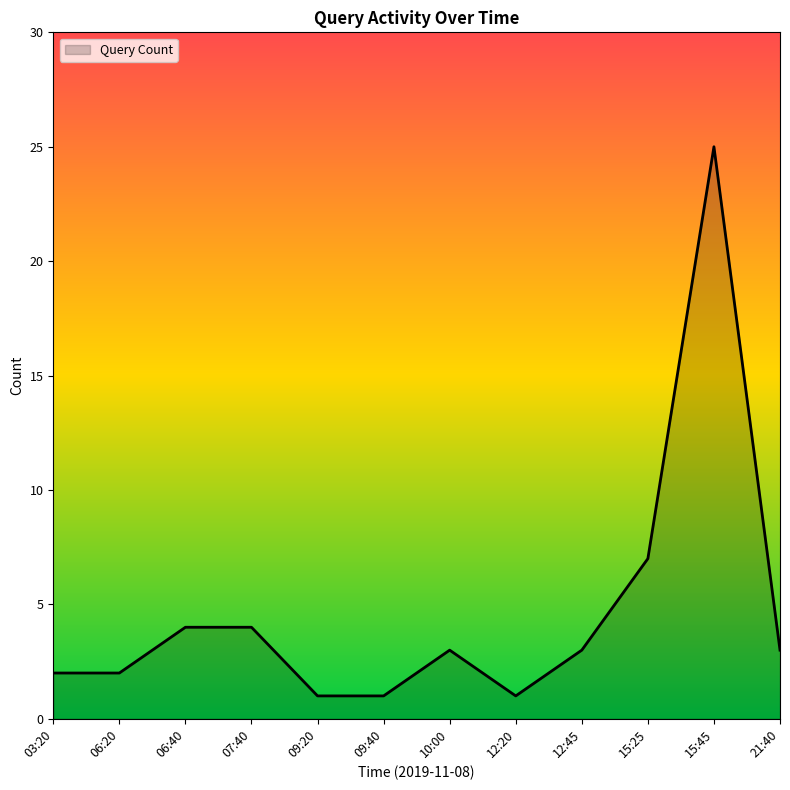

How many lines are shown in the chart?

1